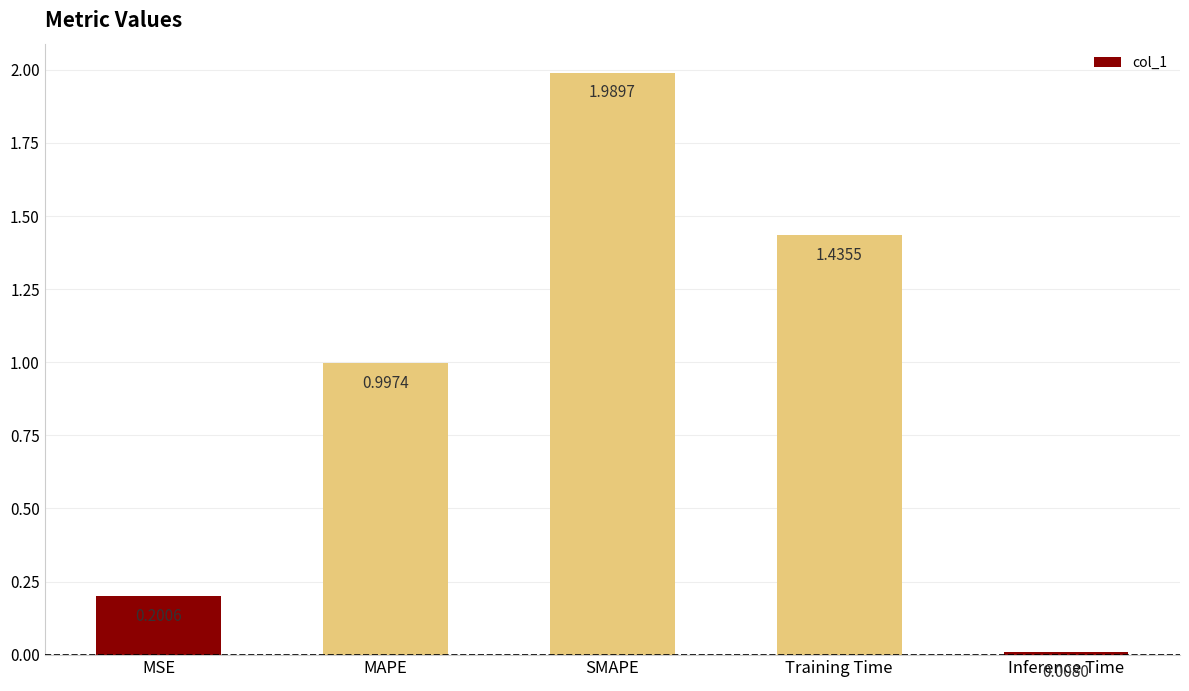

Which category has the highest value across all series?

SMAPE